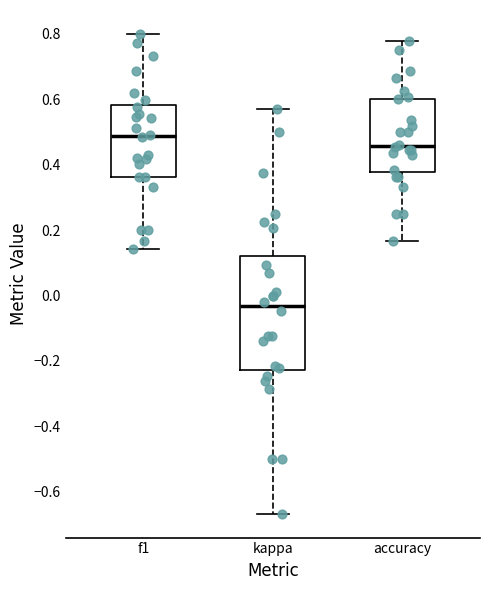

Reading left to right, transcribe this box plot: for each box, give where its median line is, the range the box spans, and where its two whiskers end, as read against the y-axis. The values are not printed on the chart, so give them approximately, as read against the axis.

f1: median 0.48, box 0.36 to 0.58, whiskers 0.14 to 0.80
kappa: median -0.04, box -0.22 to 0.12, whiskers -0.66 to 0.58
accuracy: median 0.46, box 0.38 to 0.60, whiskers 0.16 to 0.78